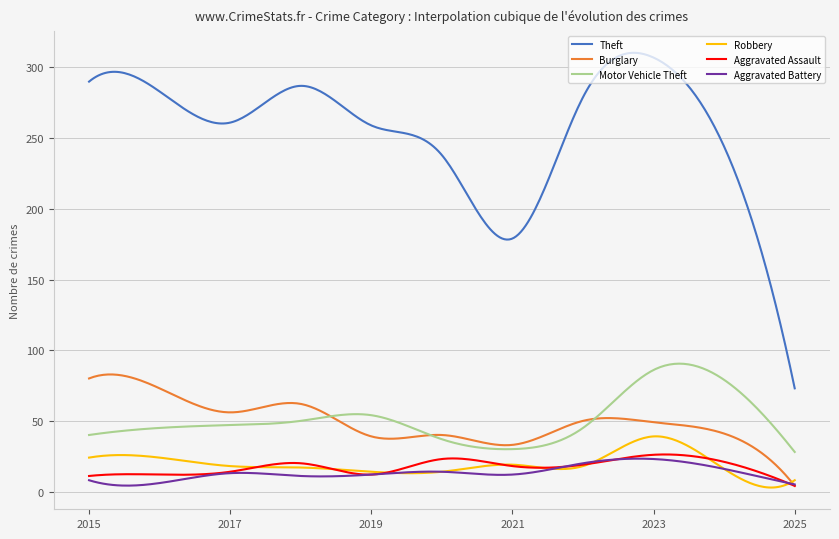

Which series has the largest total across all categories?

Theft